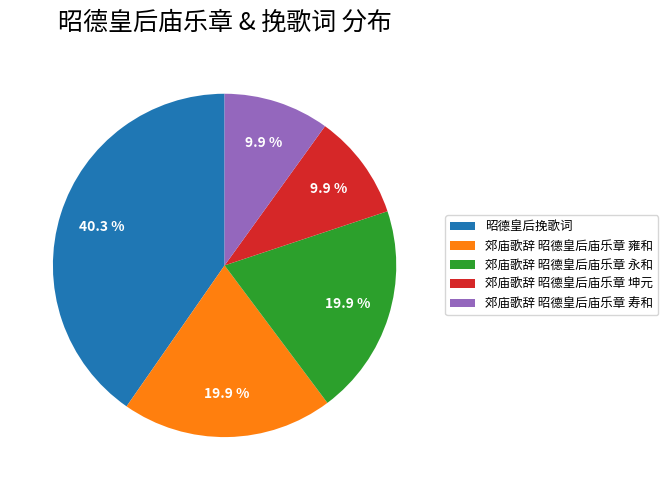

Do 郊庙歌辞 昭德皇后庙乐章 坤元 and 昭德皇后挽歌词 together represent more than half of the pie?

Yes